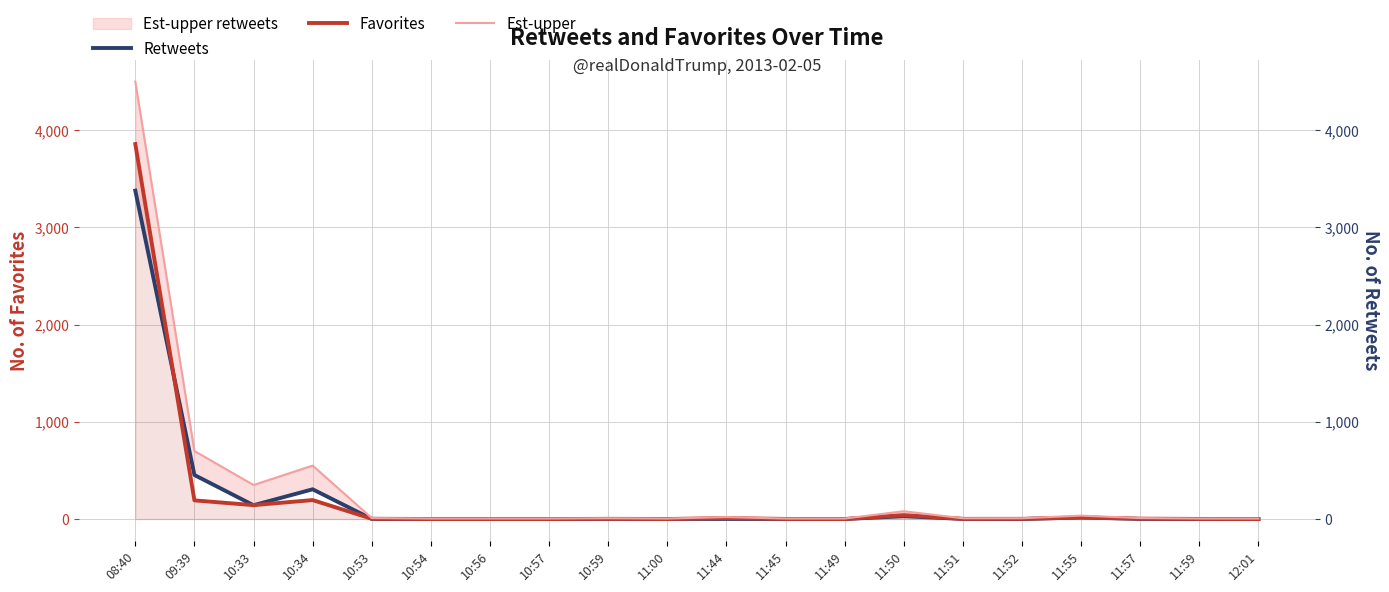

Read the Favorites value at 11:59.

1